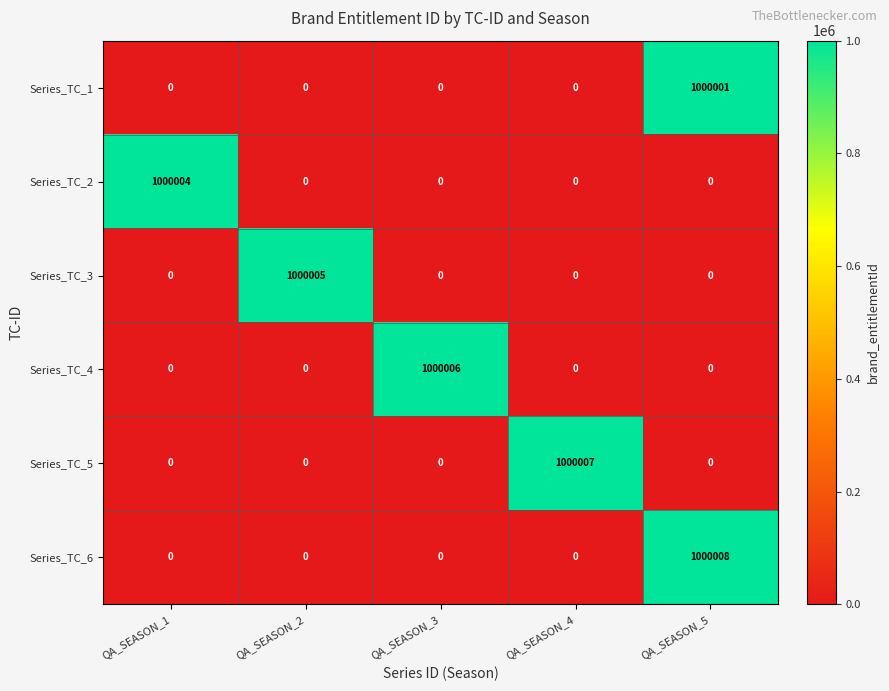

How many categories are shown in the chart?

5